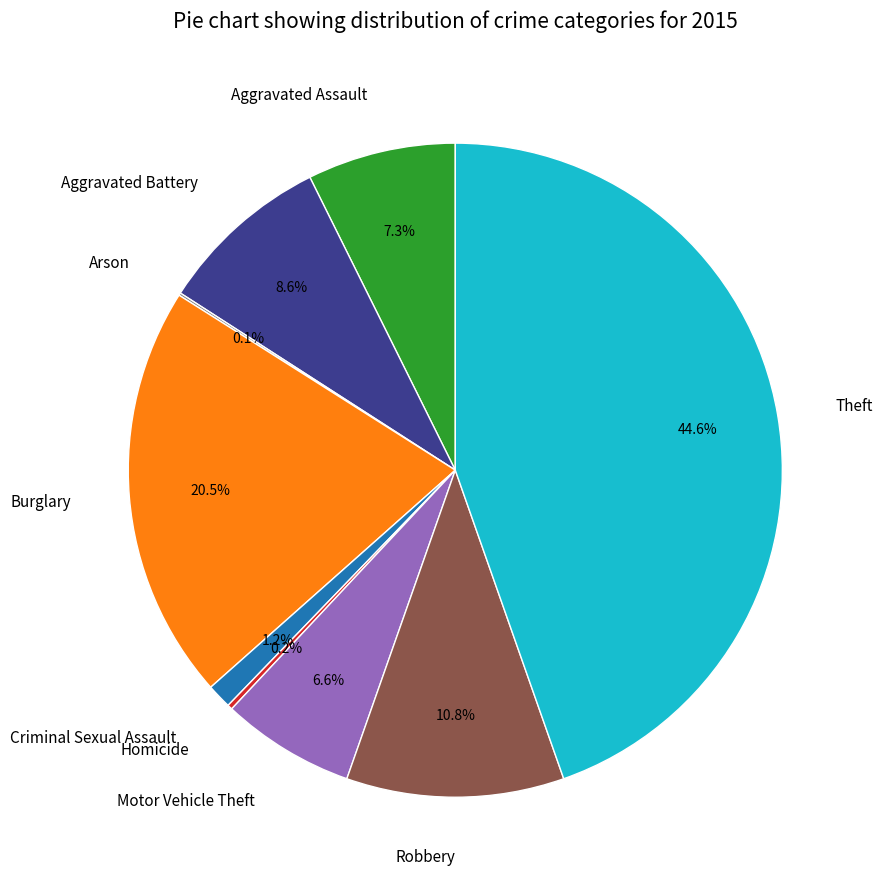

Between Aggravated Assault and Criminal Sexual Assault, which is larger?

Aggravated Assault